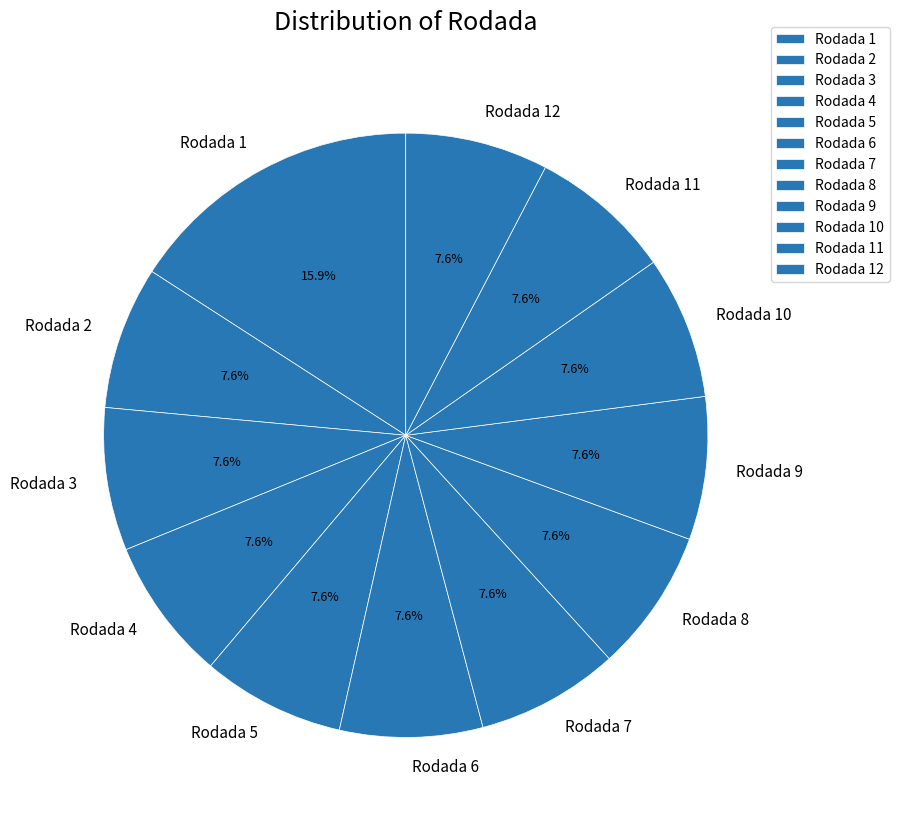

Is there a majority slice in this chart?

No